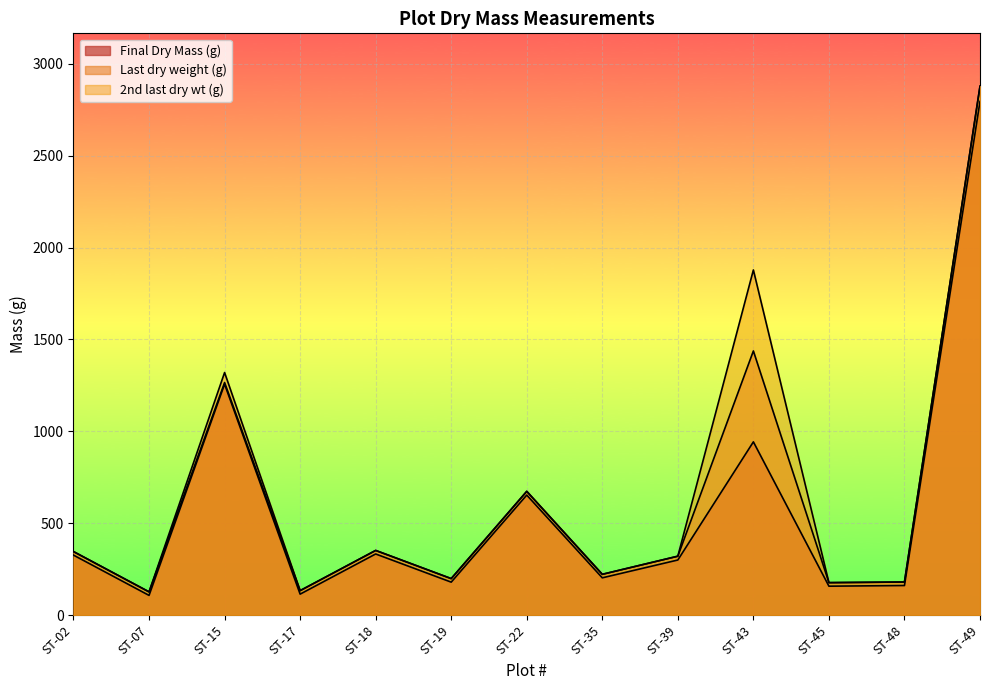

Count the number of categories in the chart.

13